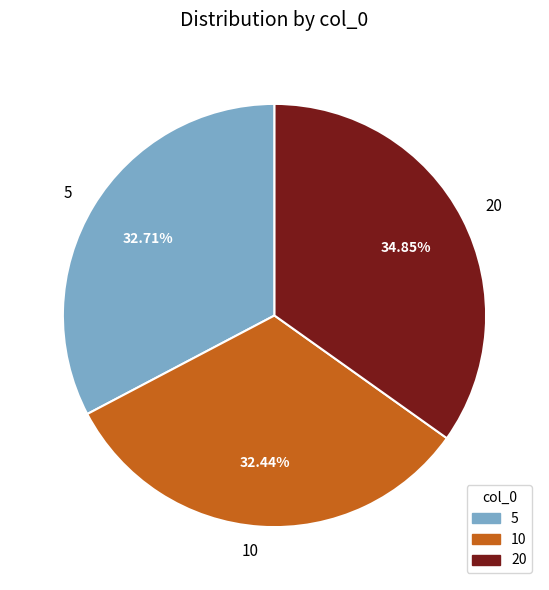

True or false: 5 accounts for 23% of the total.

False